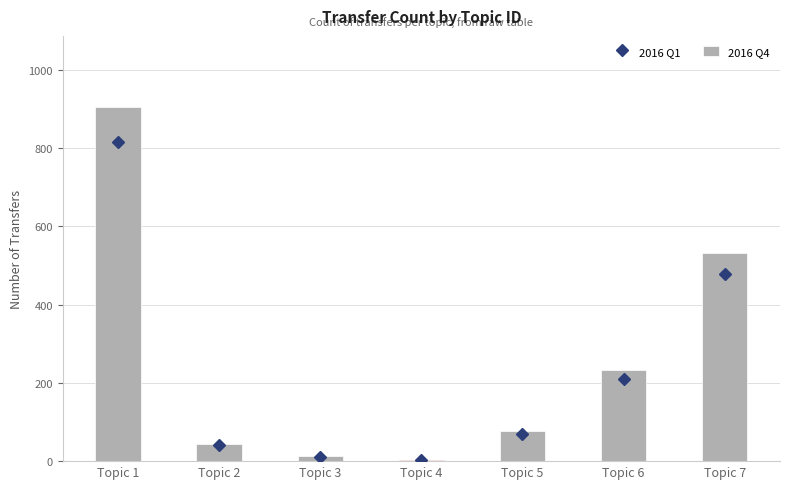

What is the difference between the highest and lowest values at Topic 1?

90.6